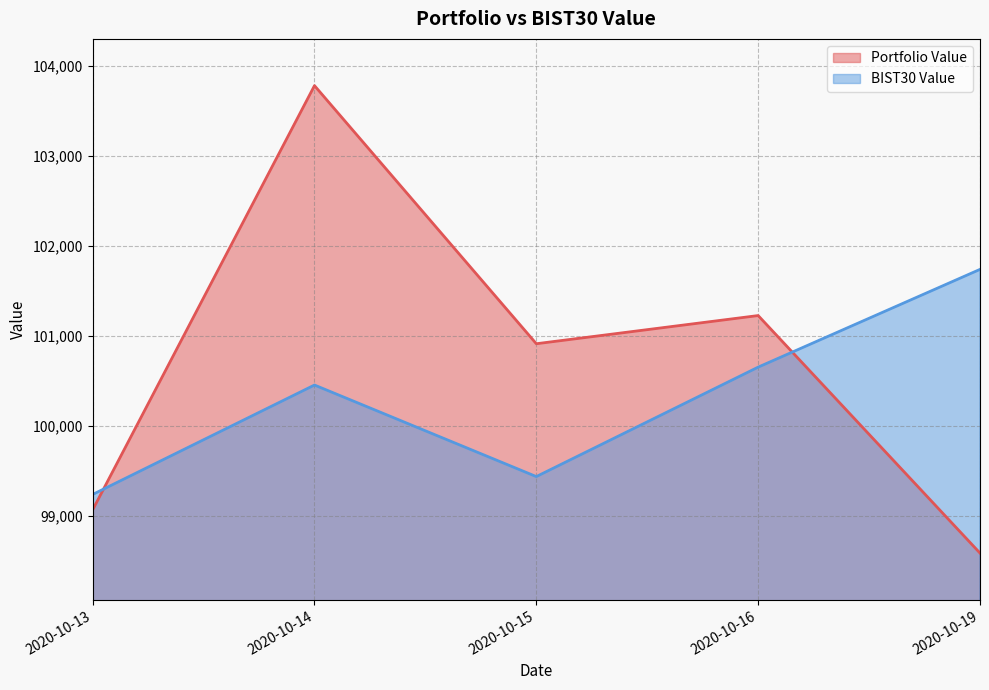

What are all the series names shown in the legend?

Portfolio Value, BIST30 Value